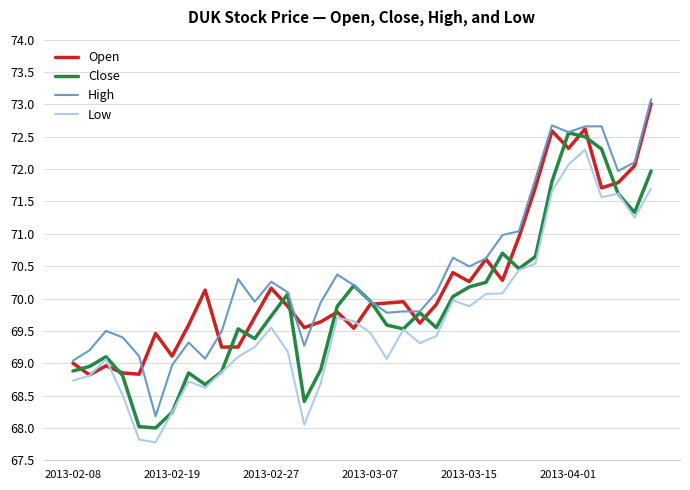

What is the lowest value of the High series?

68.2